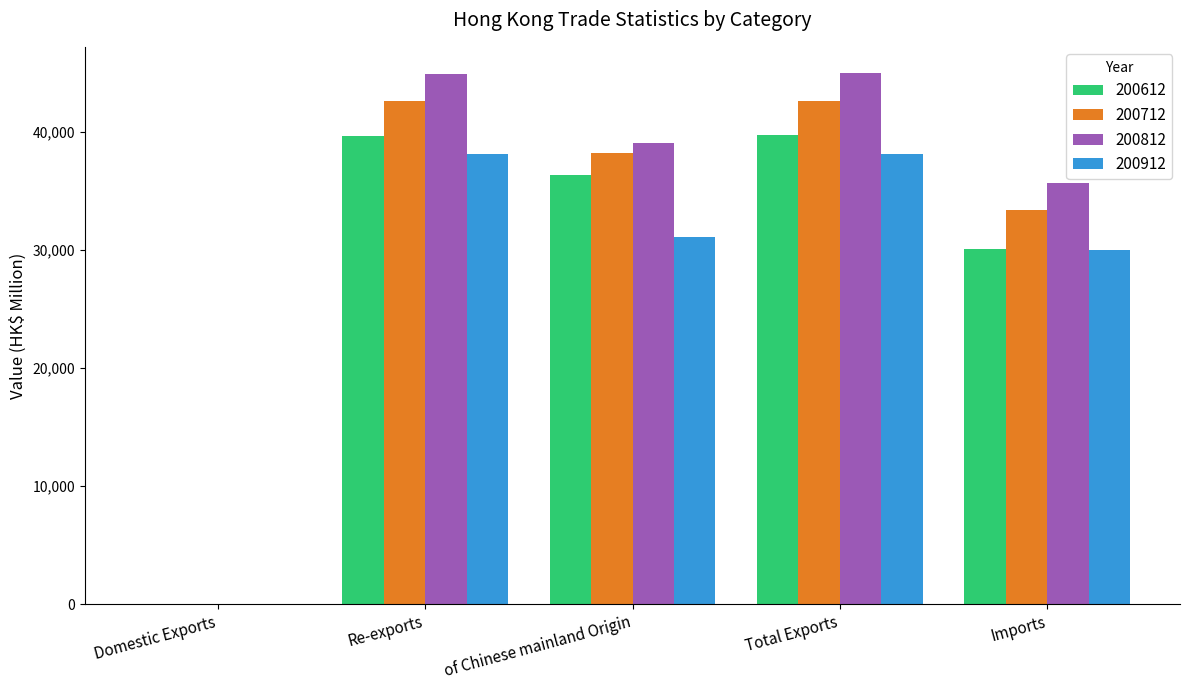

What is the difference between the 200812 values at Imports and Domestic Exports?

35611.4